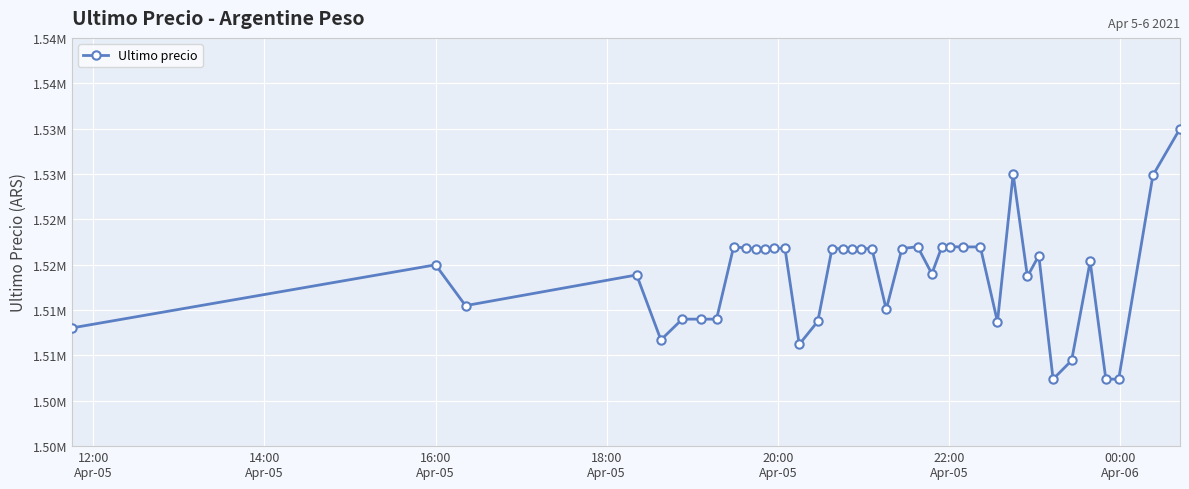

Does the chart have visible grid lines?

Yes